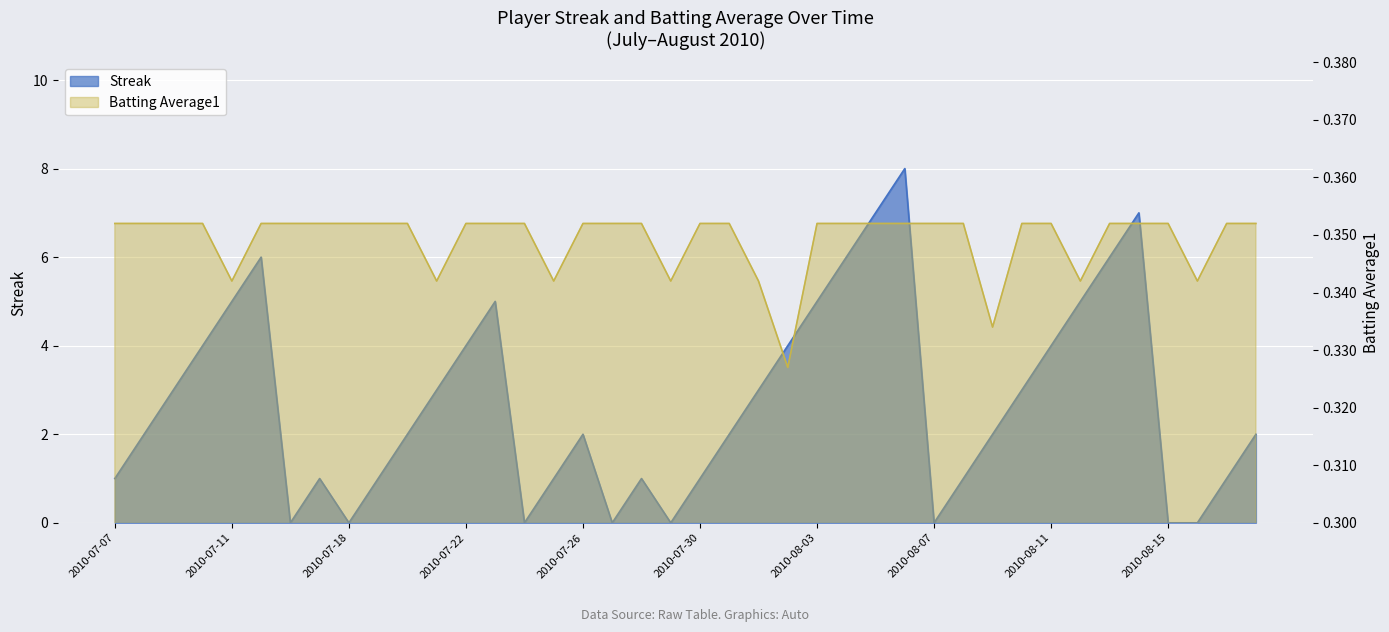

Rank the series by their maximum value, from highest to lowest.

Streak, Batting Average1